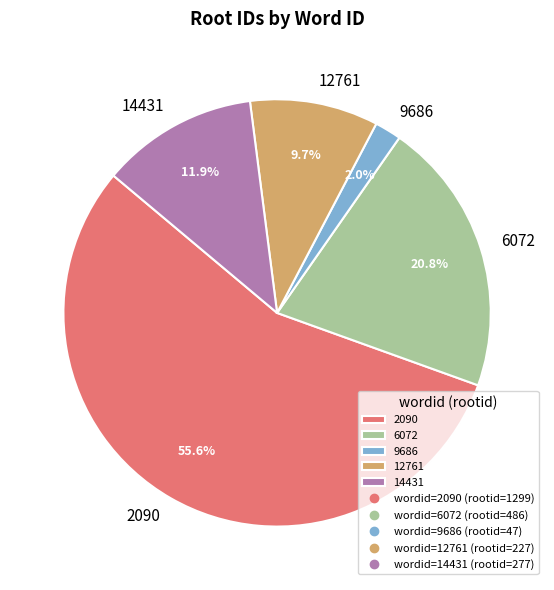

Count the number of slices in the pie.

5